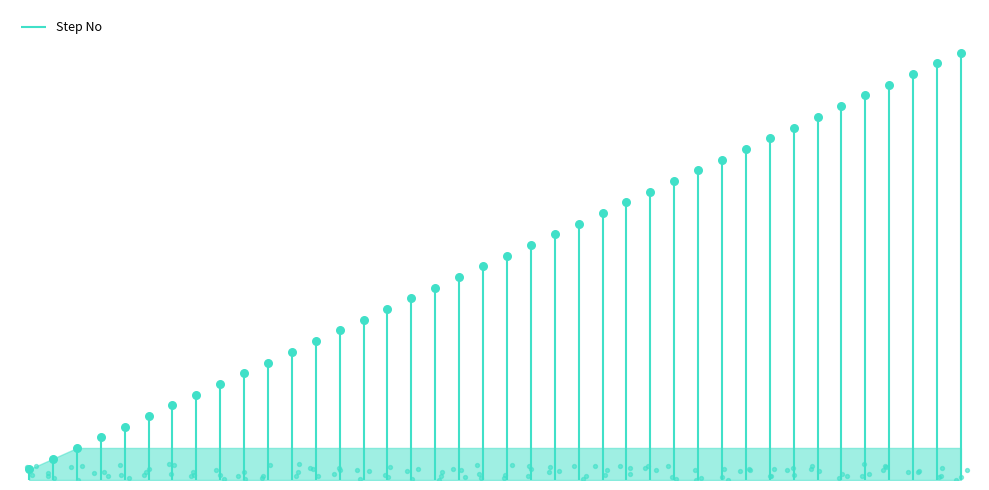

Between 37 and 14, which is larger?

37